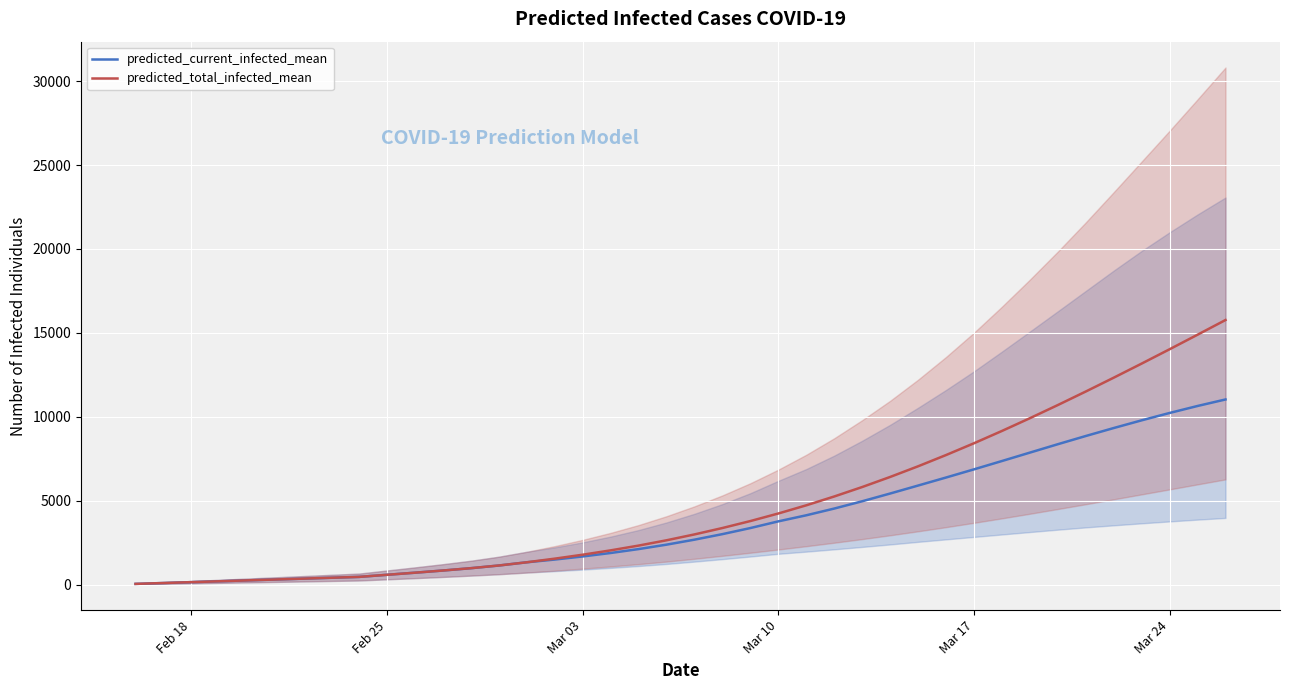

Which series has the largest range (max minus min)?

predicted_total_infected_mean